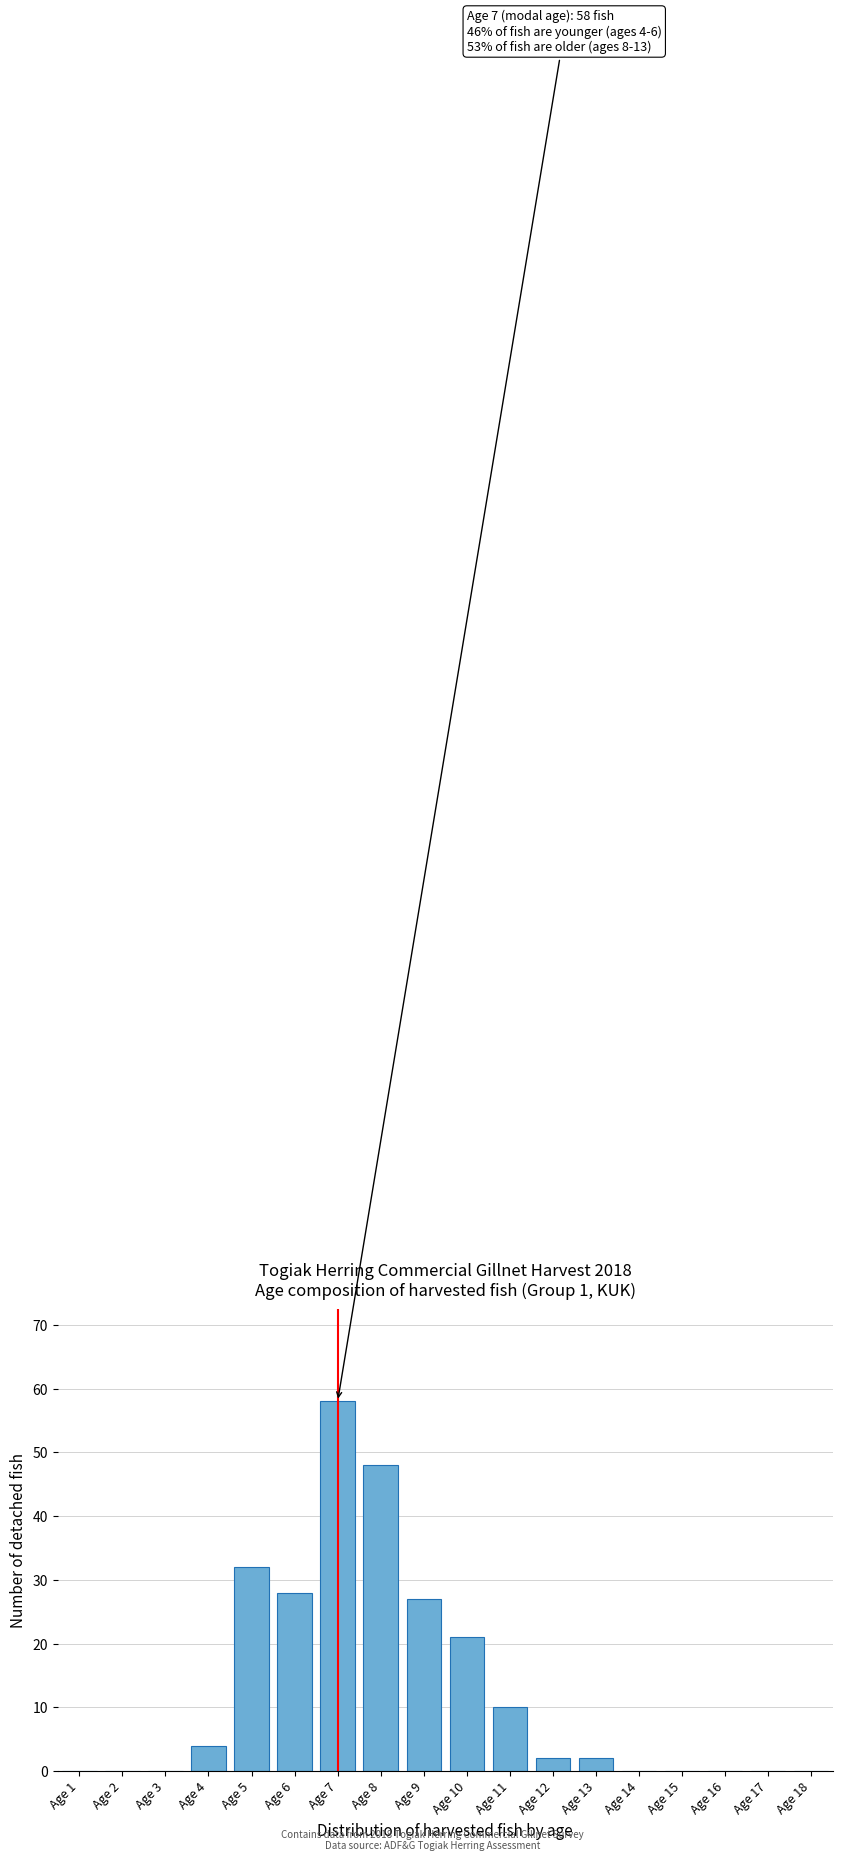

Reading left to right, what are all the values shown in this chart?

Age 1=0	Age 2=0	Age 3=0	Age 4=4	Age 5=32	Age 6=28	Age 7=58	Age 8=48	Age 9=27	Age 10=21	Age 11=10	Age 12=2	Age 13=2	Age 14=0	Age 15=0	Age 16=0	Age 17=0	Age 18=0